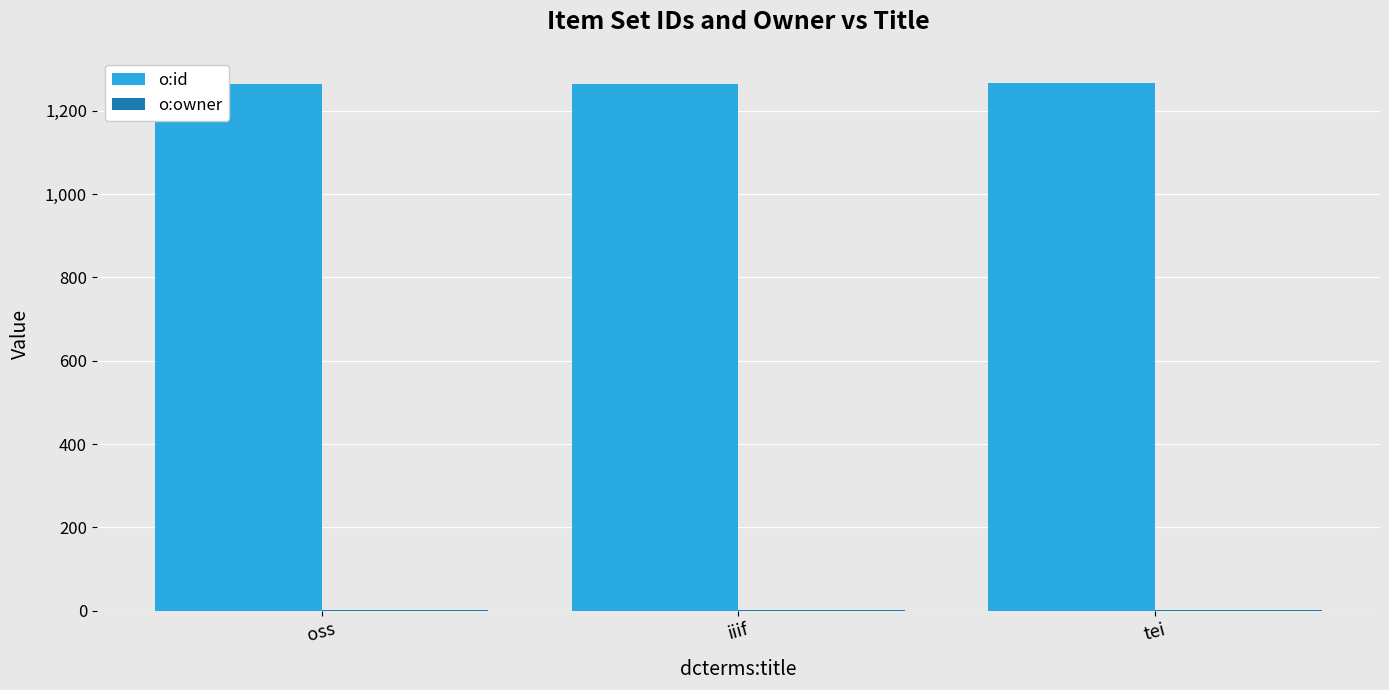

The value of o:id at oss is 1264. True or false?

True